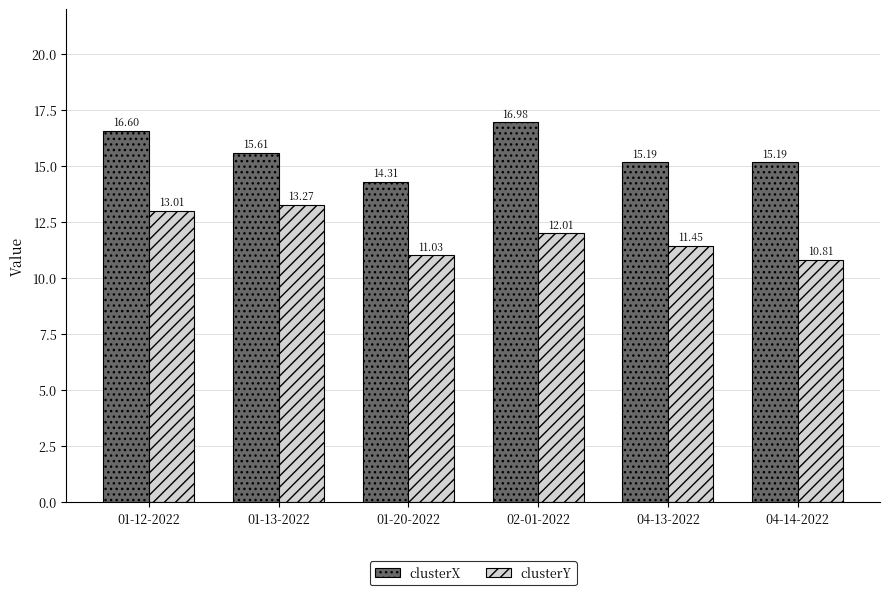

True or false: clusterY has a value of 2.5 at 01-20-2022.

False